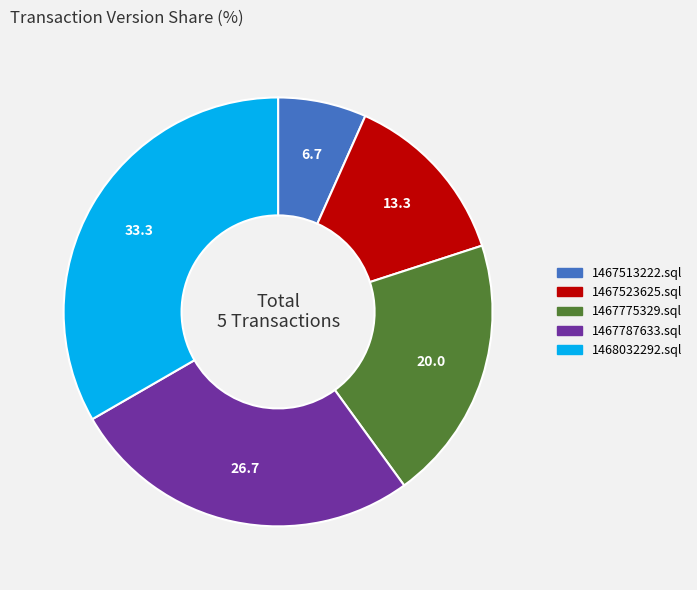

How many slices are in this pie chart?

5